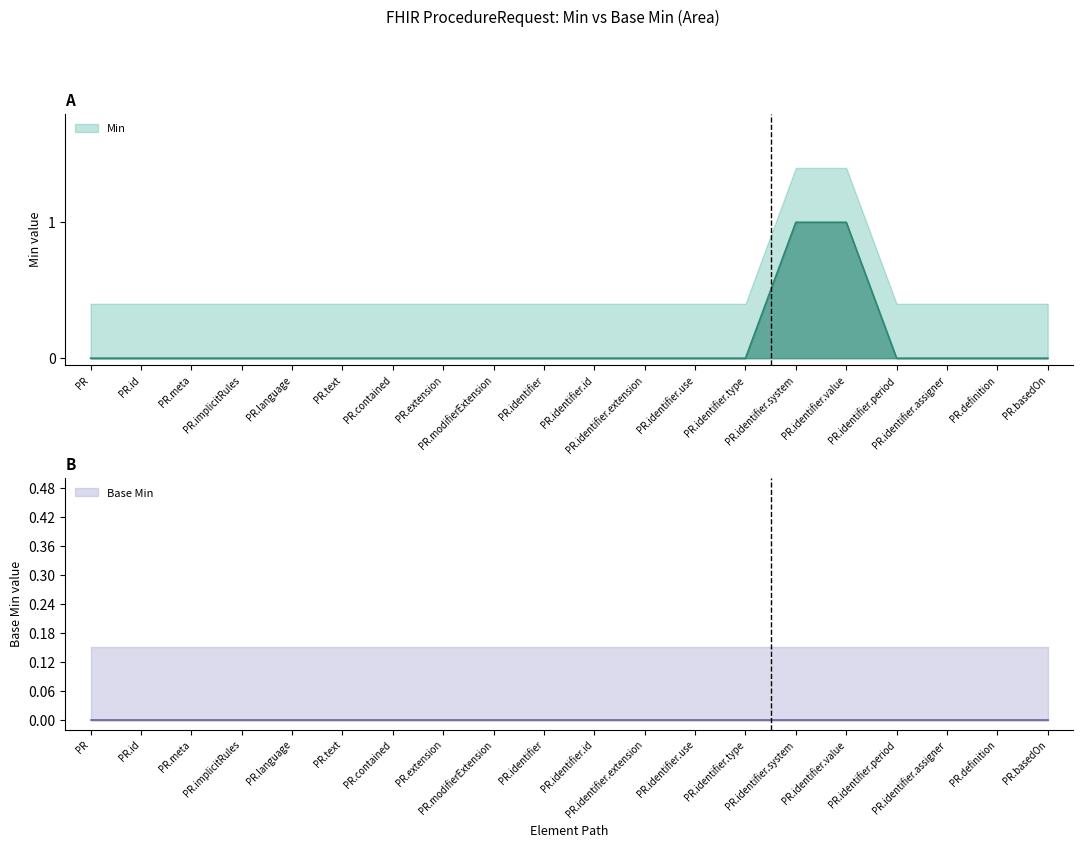

What is the label of the 6th point from the right?

ProcedureRequest.identifier.system